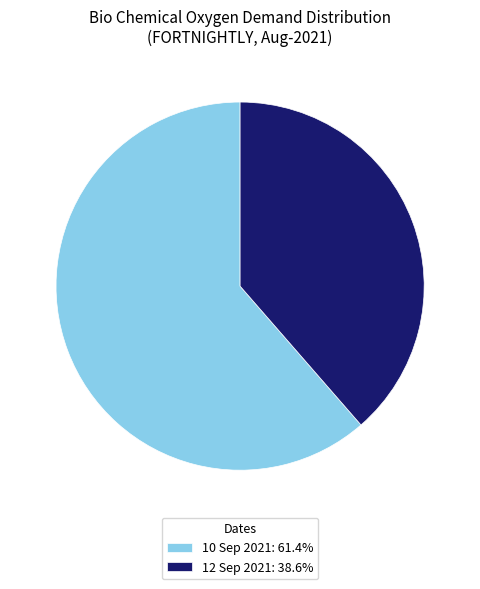

Do 12 Sep 2021: 38.6% and 10 Sep 2021: 61.4% together represent more than half of the pie?

Yes